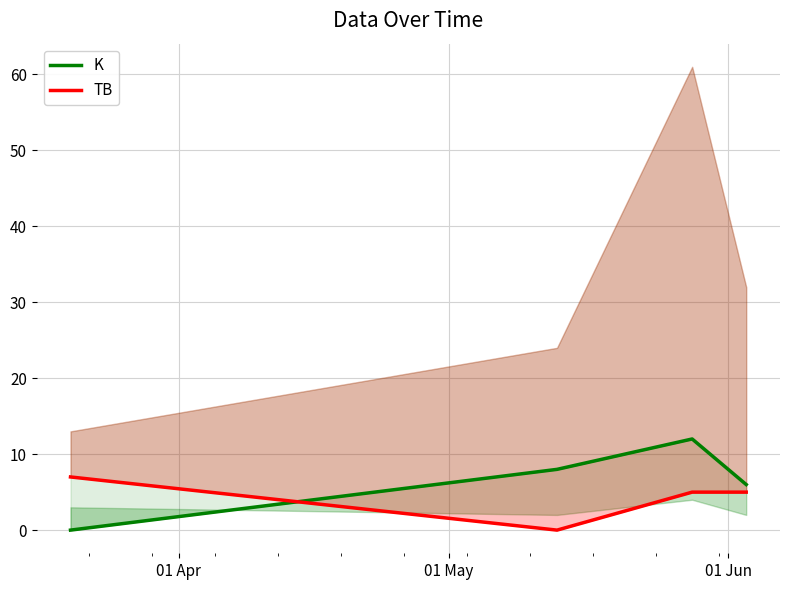

Rank the series by their average value, from lowest to highest.

TB, K